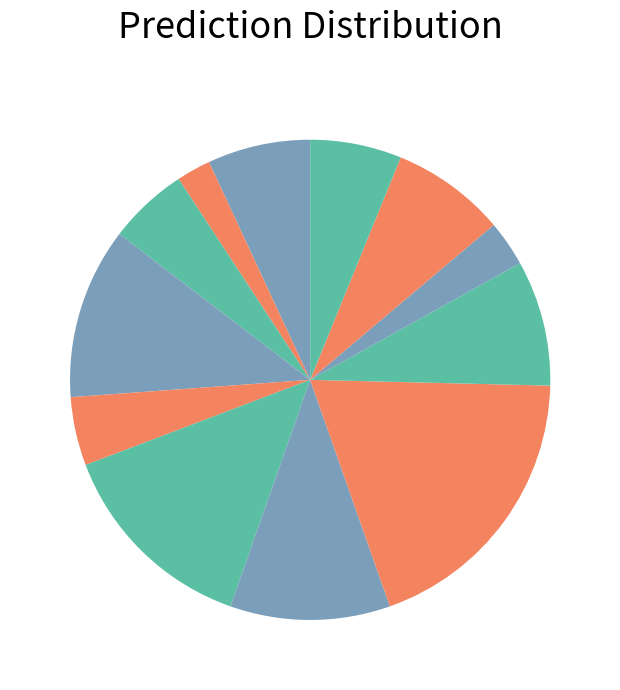

Rank the categories by value from highest to lowest.

Когда зацветает полынь, Иллюзион, Консервы, Возвращение домой в СССР, Л.Ю.К. - я не совсем твой отец., Дом соек, Снежок, переживший лето, Спасти старика, Дети священного леса, Поездка, Поющий дворецкий, Старость приходит одна